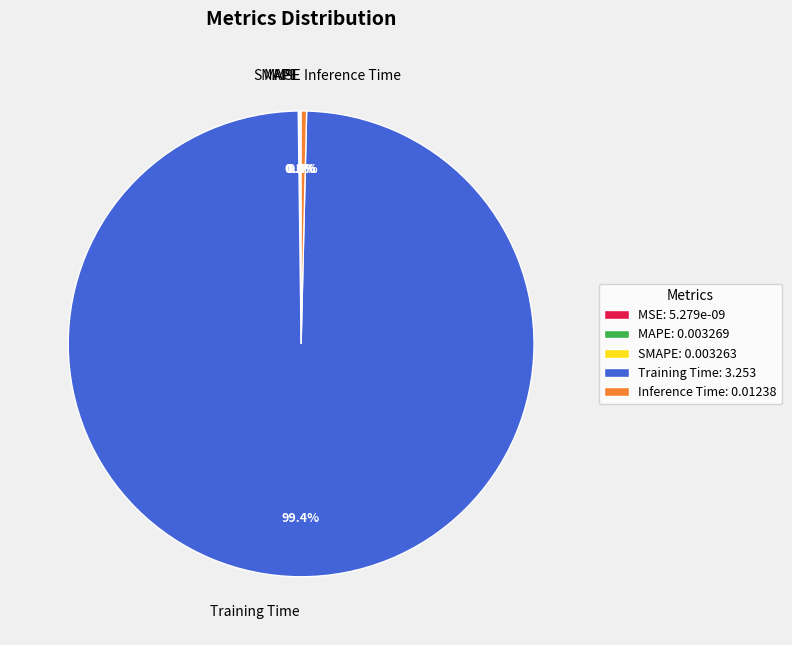

Which category has the smallest portion of the pie?

MSE